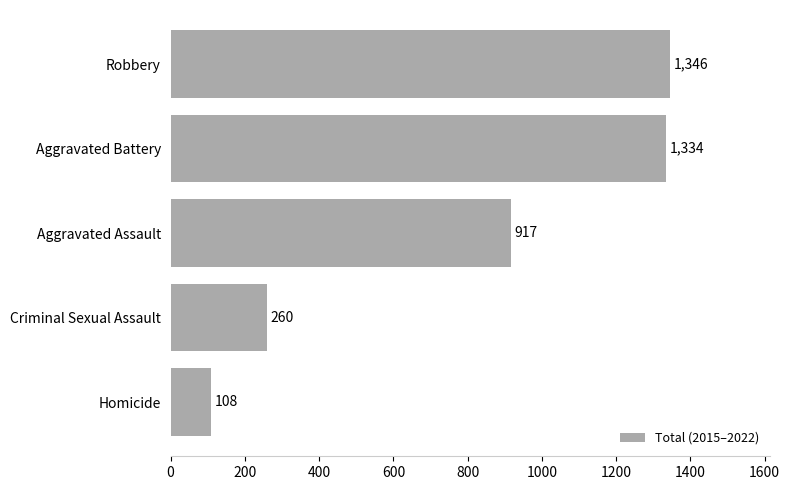

List the labels in order of value, largest first.

Robbery, Aggravated Battery, Aggravated Assault, Criminal Sexual Assault, Homicide